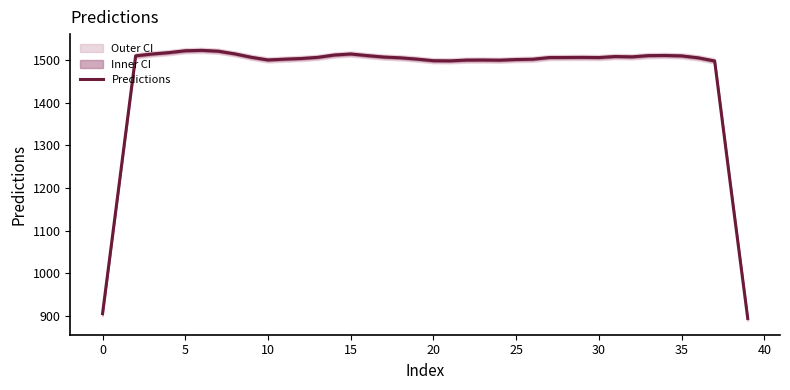

Which category has the lowest value across all series?

39